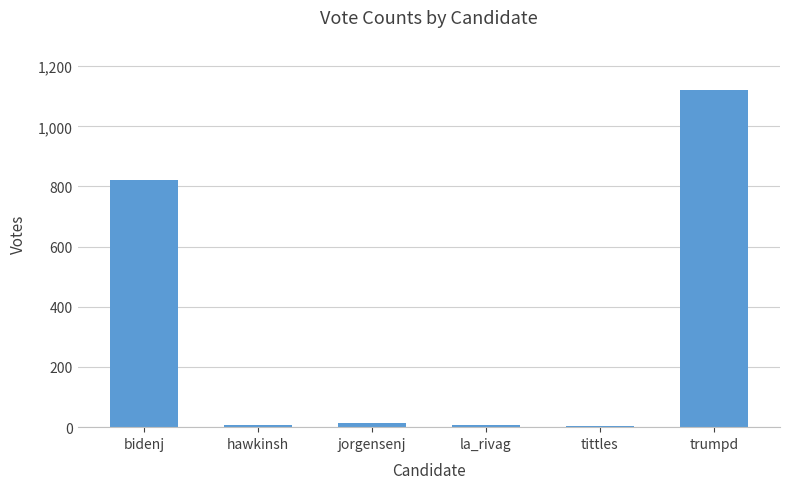

The chart shows a value of 298 at bidenj. True or false?

False